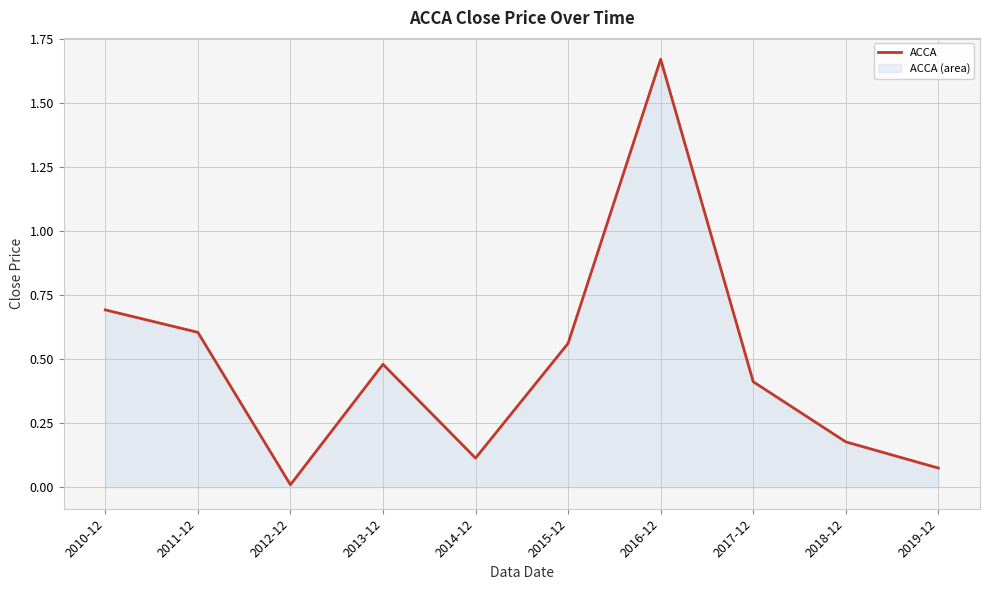

The chart shows a value of 0.2 at 2014-12. True or false?

False